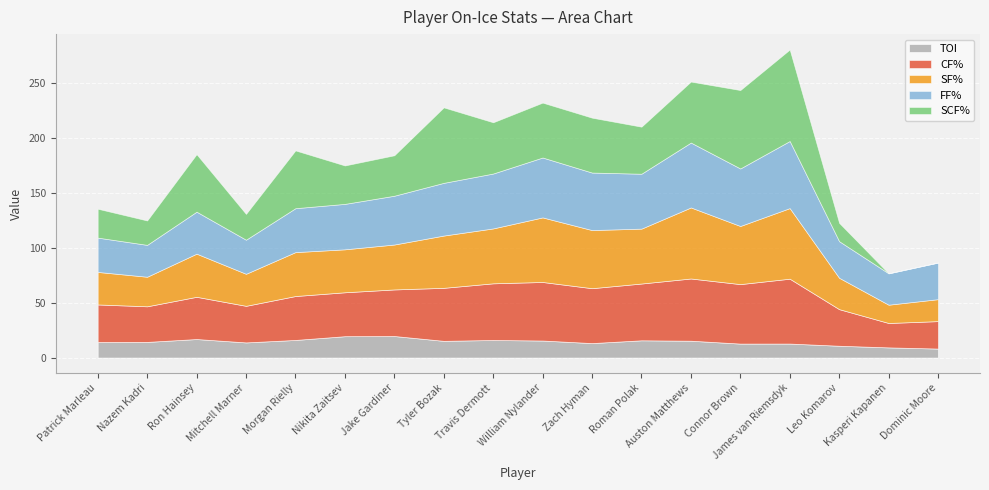

Where is the first local maximum for TOI?

Ron Hainsey